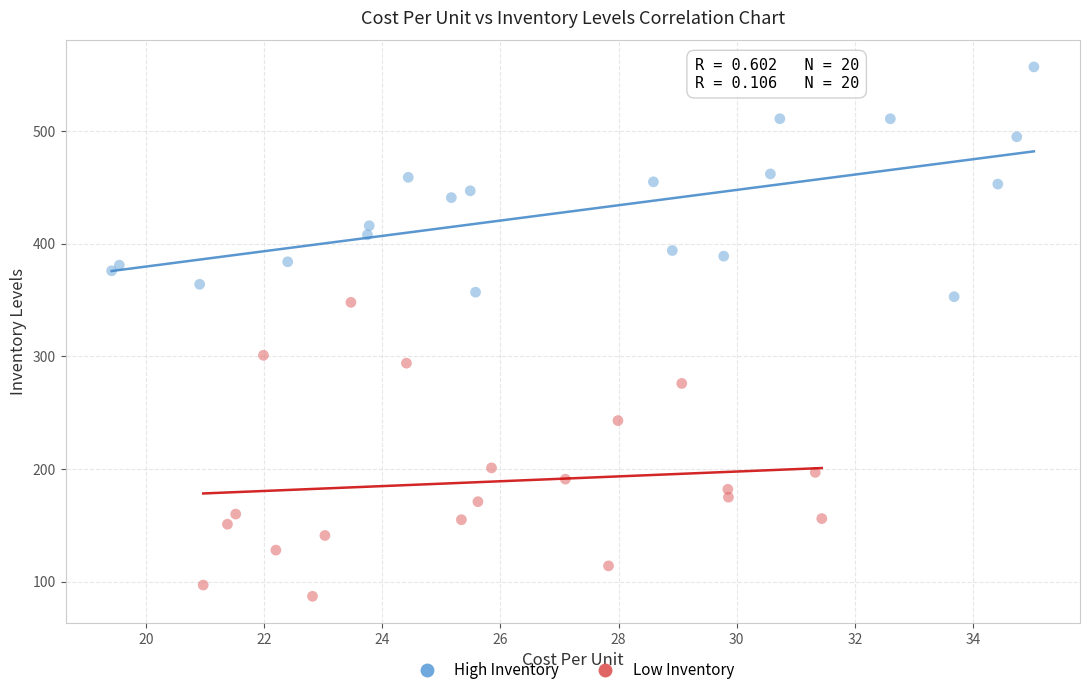

Which series reaches the minimum Y coordinate?

Low Inventory